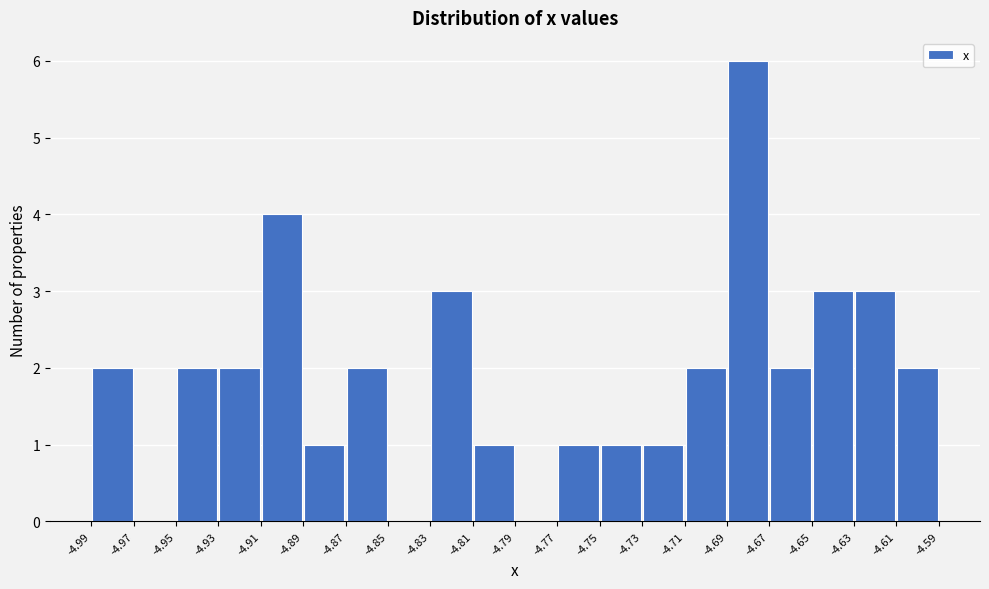

Reading left to right, list every bar in this chart as the range it spans on the x-axis followed by its height. The values are not printed on the chart, so give them approximately, as read against the axis.

-4.99 to -4.97: 2
-4.97 to -4.95: 0
-4.95 to -4.93: 2
-4.93 to -4.91: 2
-4.91 to -4.89: 4
-4.89 to -4.87: 1
-4.87 to -4.85: 2
-4.85 to -4.83: 0
-4.83 to -4.81: 3
-4.81 to -4.79: 1
-4.79 to -4.77: 0
-4.77 to -4.75: 1
-4.75 to -4.73: 1
-4.73 to -4.71: 1
-4.71 to -4.69: 2
-4.69 to -4.67: 6
-4.67 to -4.65: 2
-4.65 to -4.63: 3
-4.63 to -4.61: 3
-4.61 to -4.59: 2